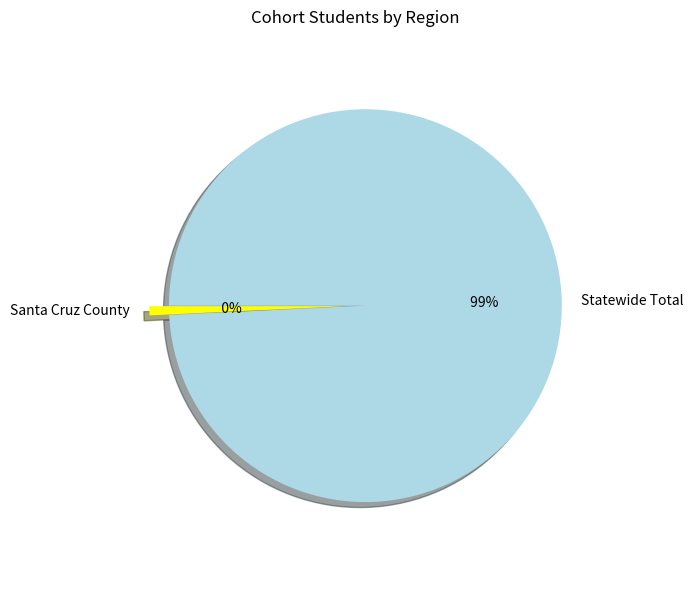

To the nearest percent, what is the combined percentage of Statewide Total and Santa Cruz County?

100%